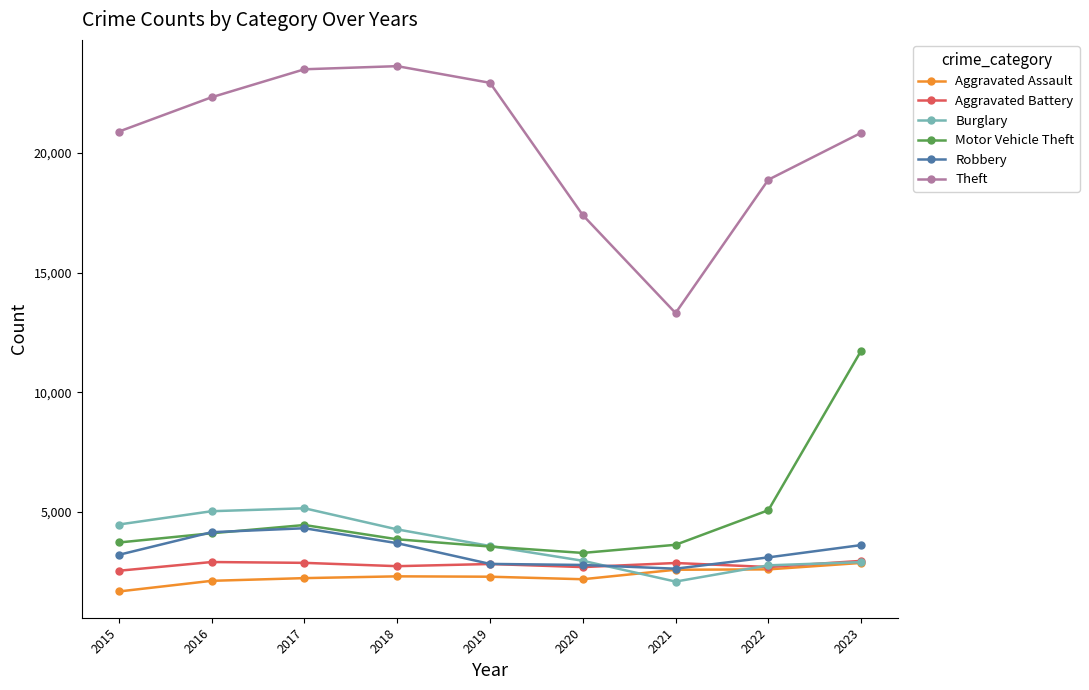

The value of Robbery at 2017 is 4311. True or false?

True